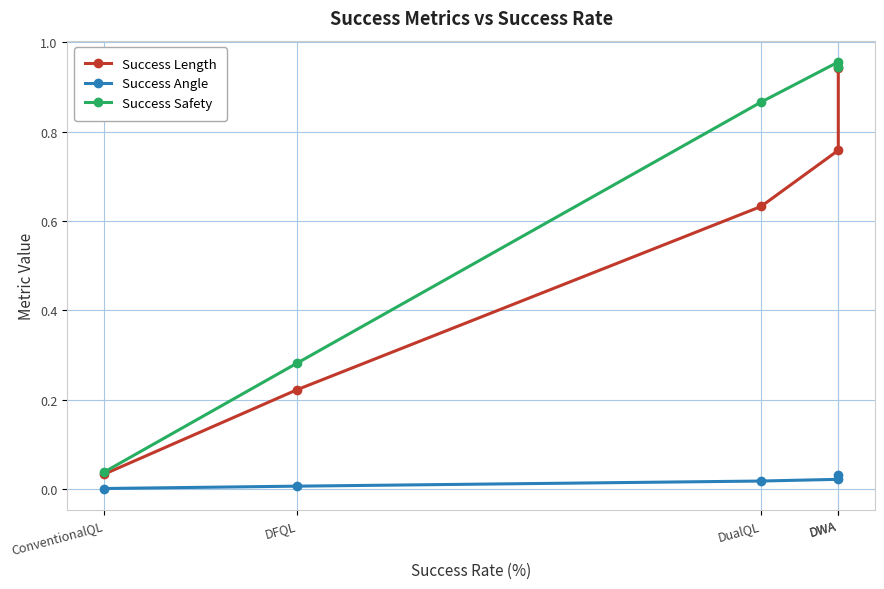

Does the chart have visible grid lines?

Yes